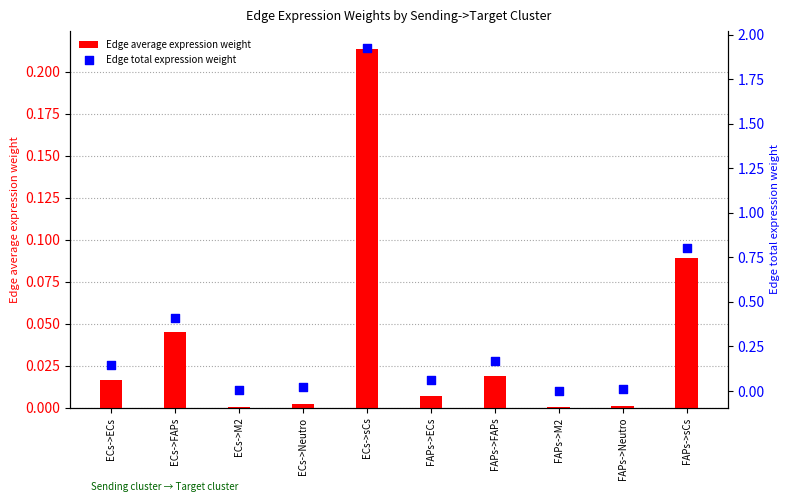

Is the value of Edge total expression weight at FAPs->sCs greater than the value of Edge average expression weight at ECs->FAPs?

Yes